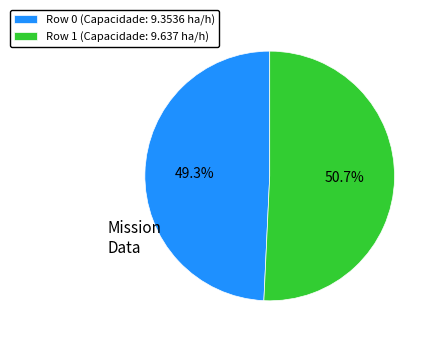

Rank the categories by value from lowest to highest.

Row 0, Row 1